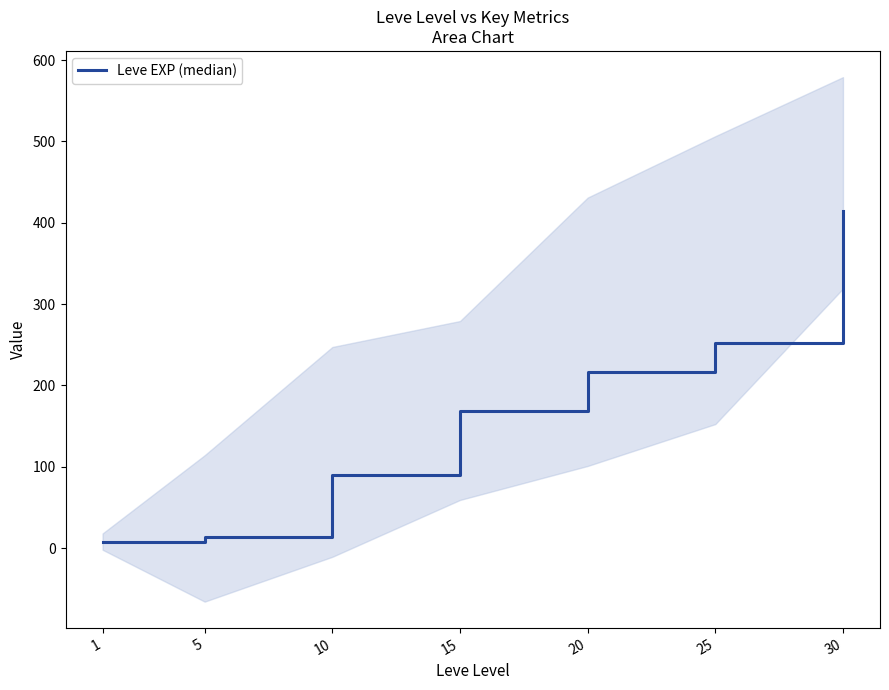

True or false: the data shows 89.3 at 10.

True